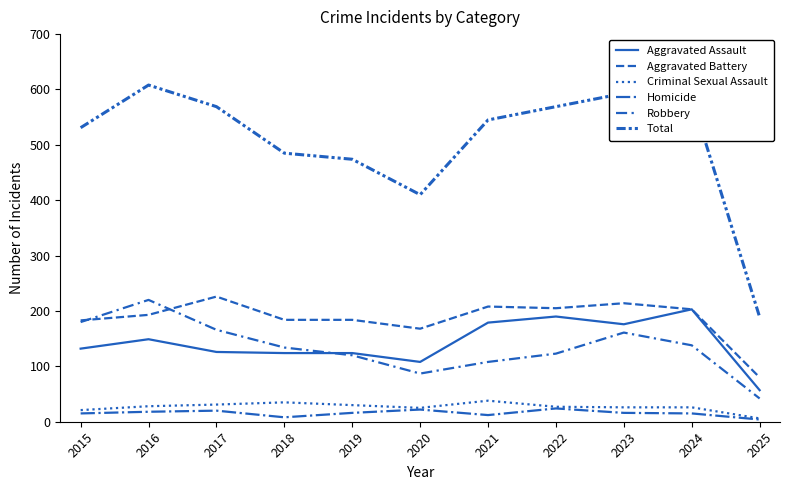

What is the difference between the second highest and minimum values in the Homicide series?

18